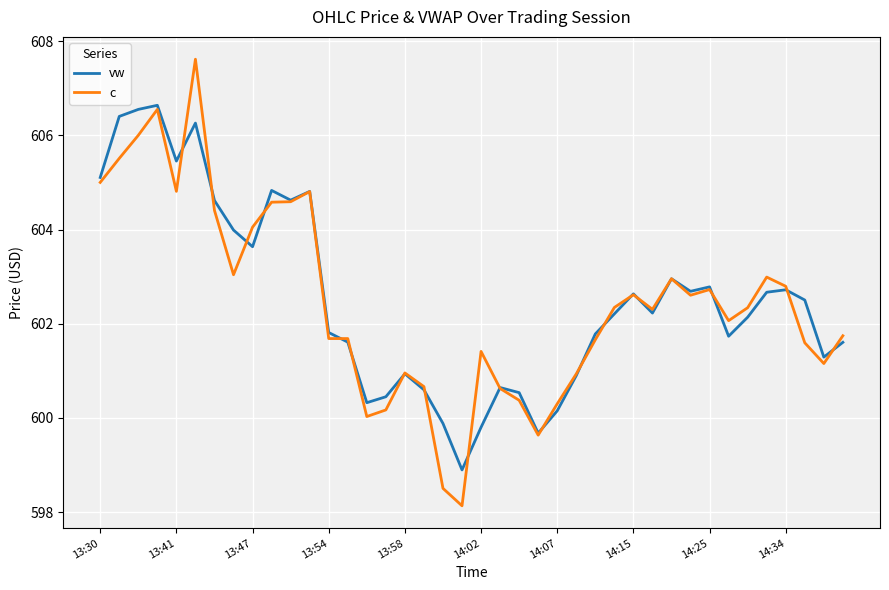

What is the difference between the second highest and minimum values in the vw series?

7.7